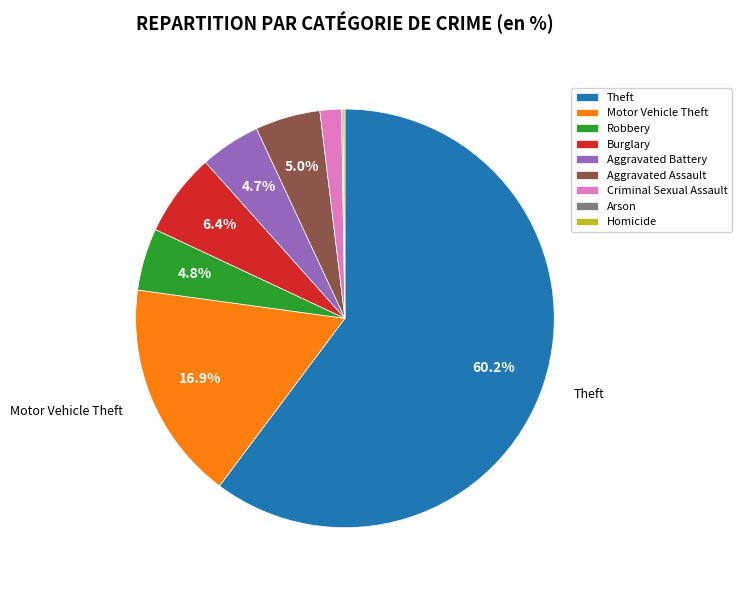

Does Theft represent more than half of the total?

Yes